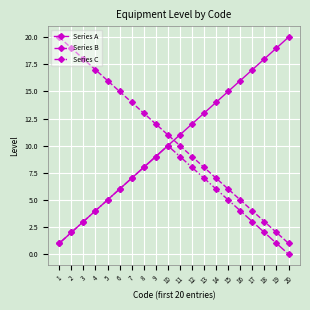

The value of Series B at 3 is 18. True or false?

True